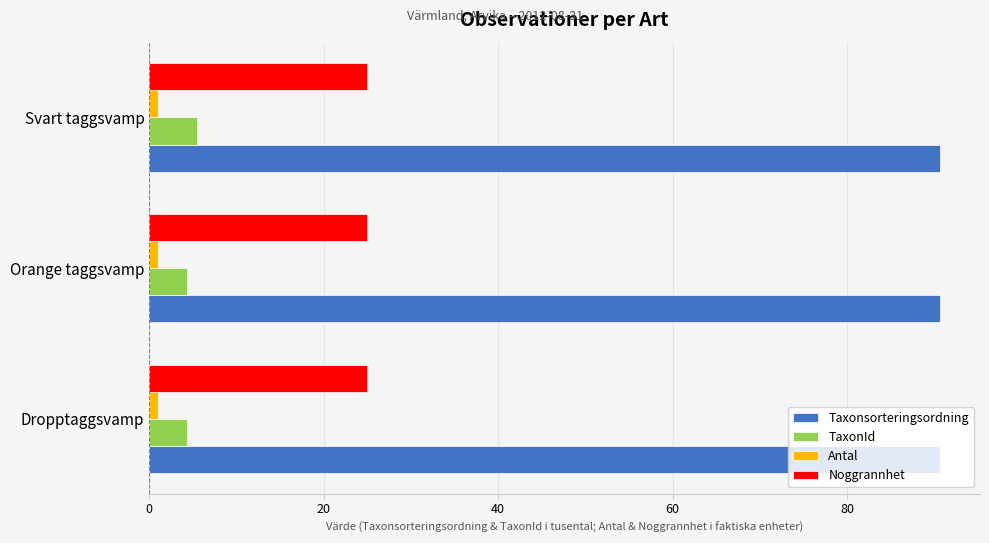

What are all the series names shown in the legend?

Taxonsorteringsordning, TaxonId, Antal, Noggrannhet